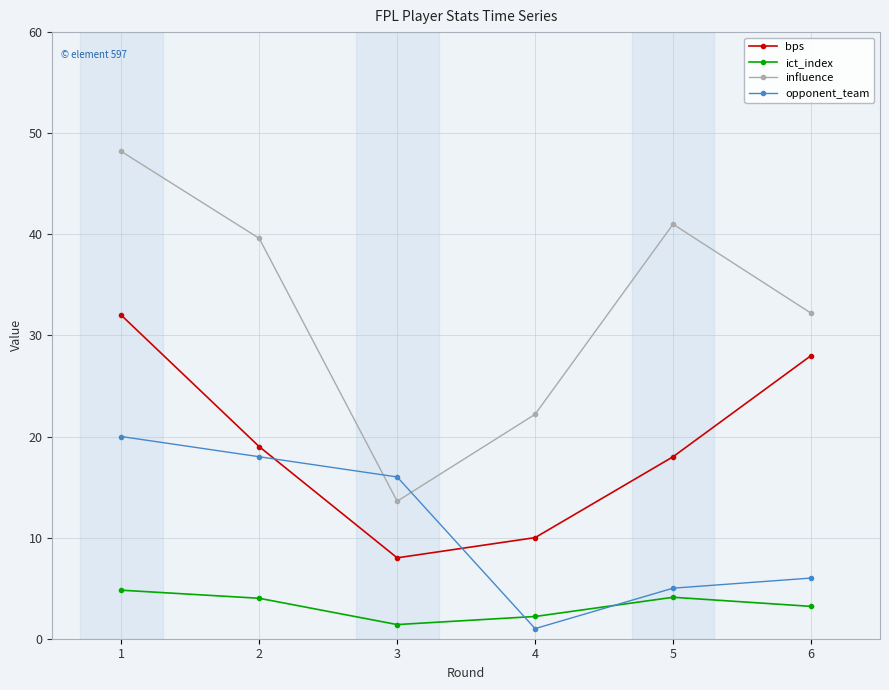

What is the greatest value displayed?

48.2